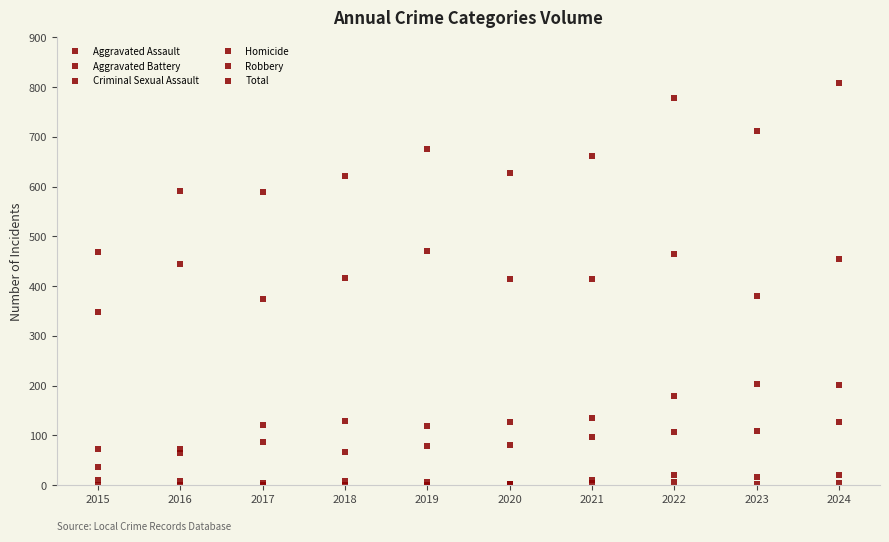

True or false: Aggravated Battery has a value of 129 at 2018.

True